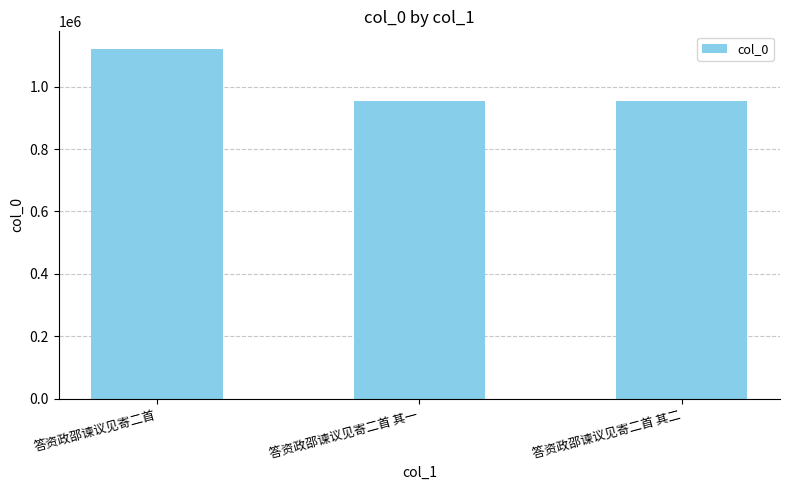

What is the value of the 3rd bar from the left?

953885